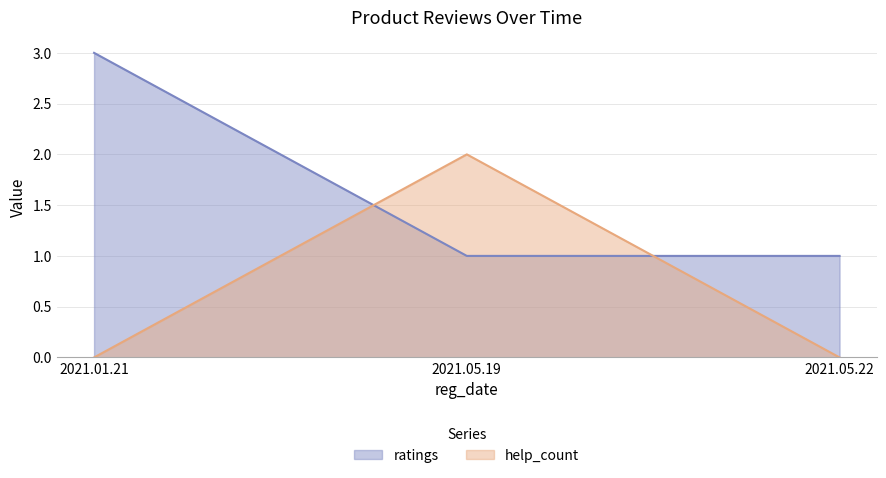

How many values in the help_count series exceed 0?

1